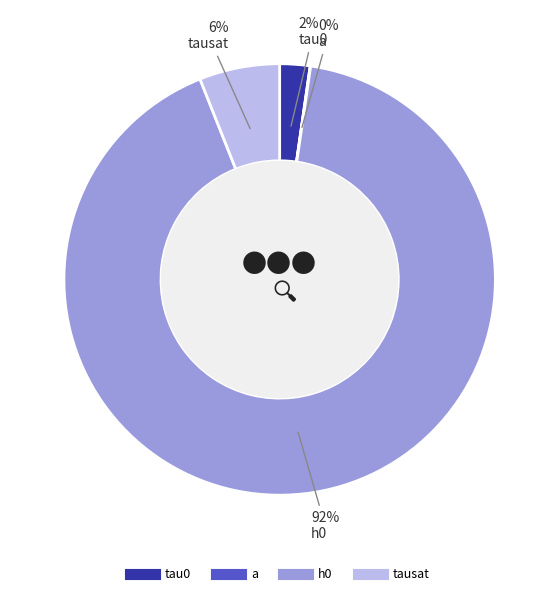

True or false: a accounts for 0% of the total.

True